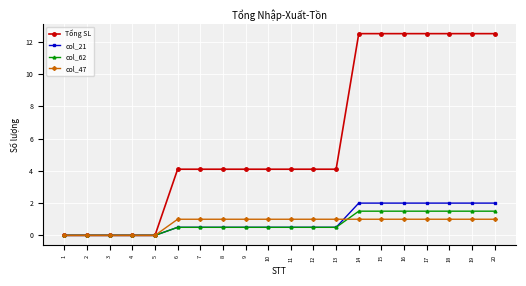

The col_21 series shows 0.0 at 5. True or false?

True